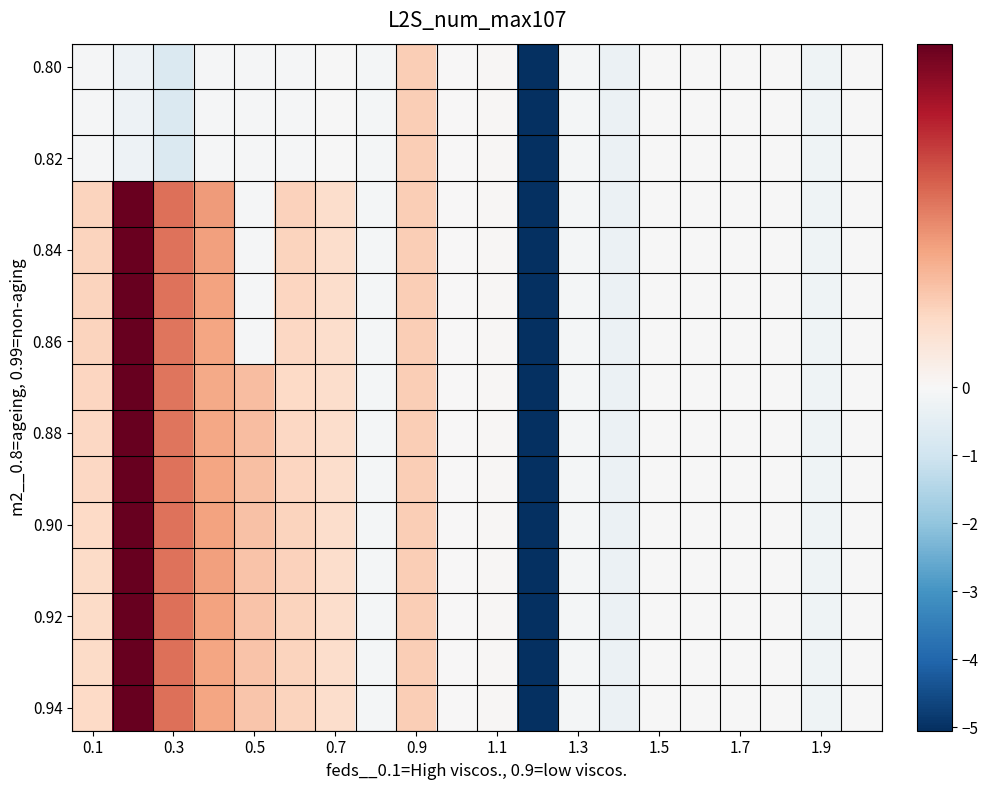

What is the minimum value shown in the chart?

-5.1